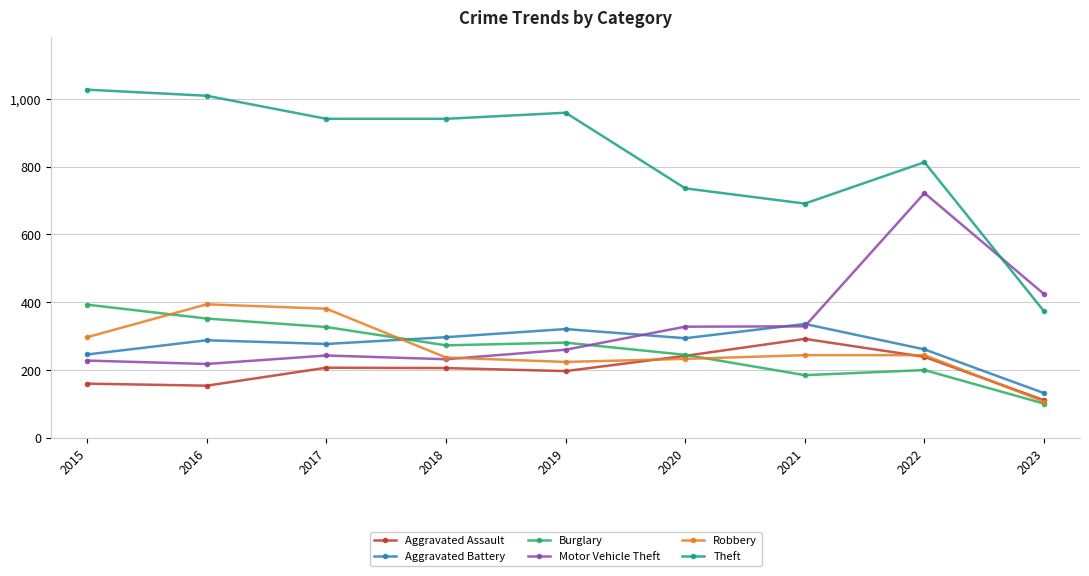

Which series changed the most between 2017 and 2018?

Robbery